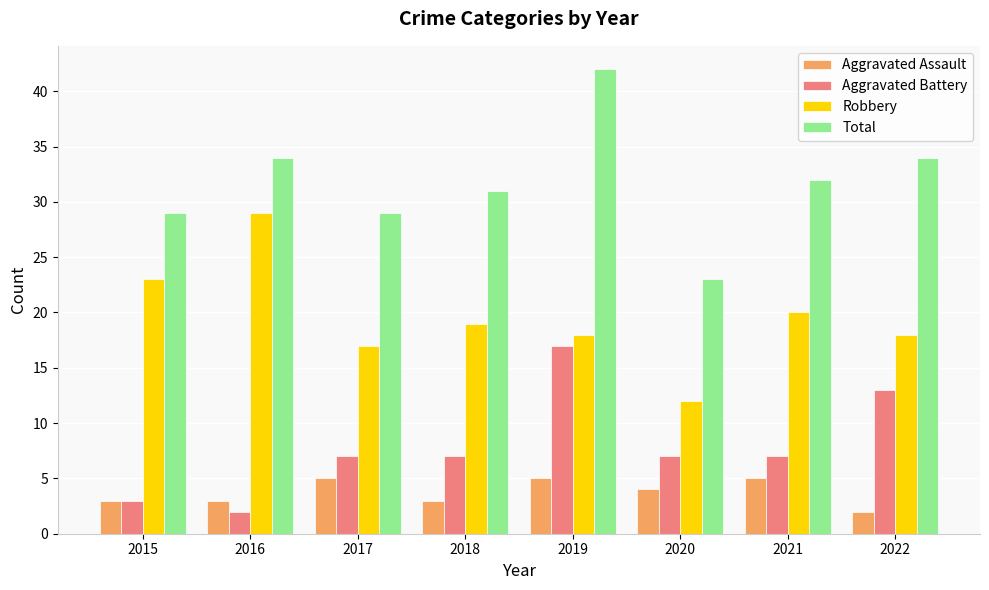

How many series are shown in this chart?

4